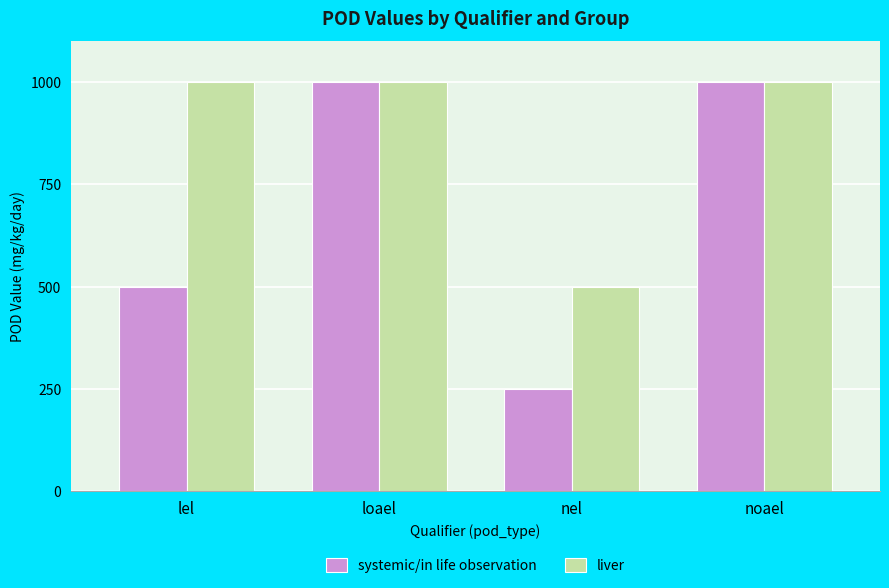

Reading left to right, transcribe all the data shown in this chart.

systemic/in life observation: 500	1000	250	1000
liver: 1000	1000	500	1000